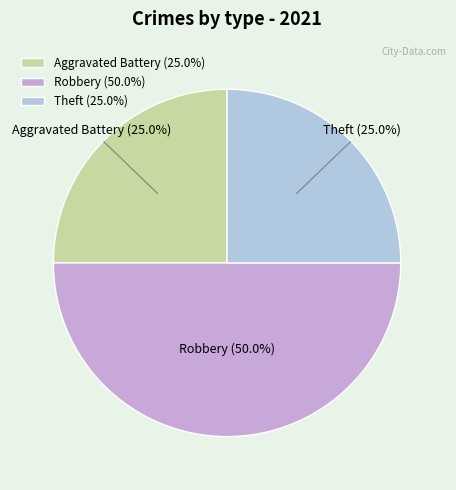

Does Aggravated Battery represent more than half of the total?

No